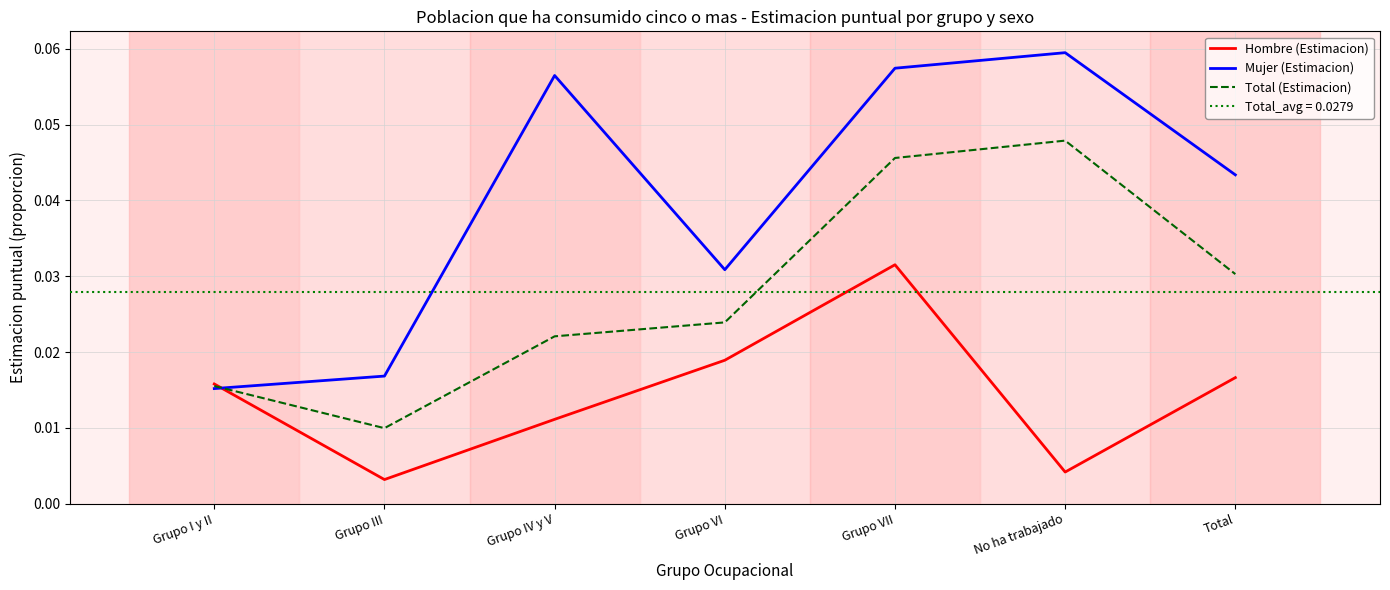

Between Grupo VI and No ha trabajado, which is larger?

Grupo VI